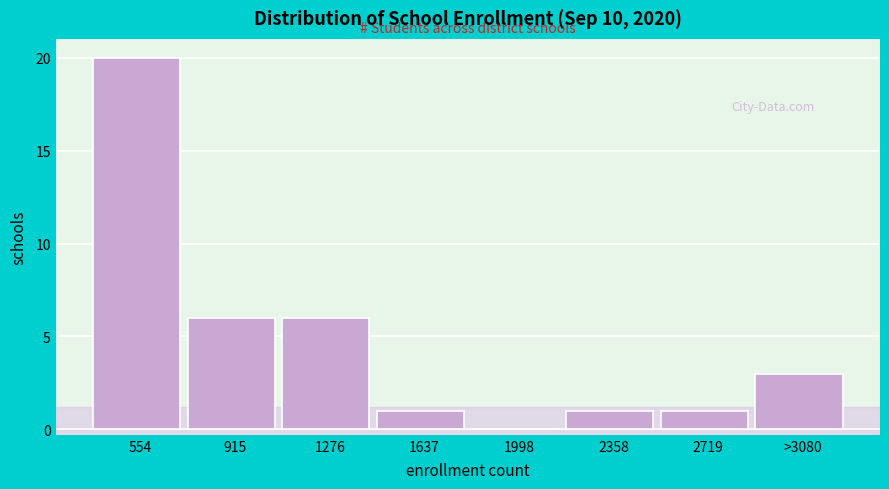

Reading left to right, what are all the values shown in this chart?

554=20	915=6	1276=6	1637=1	1998=0	2358=1	2719=1	>3080=3